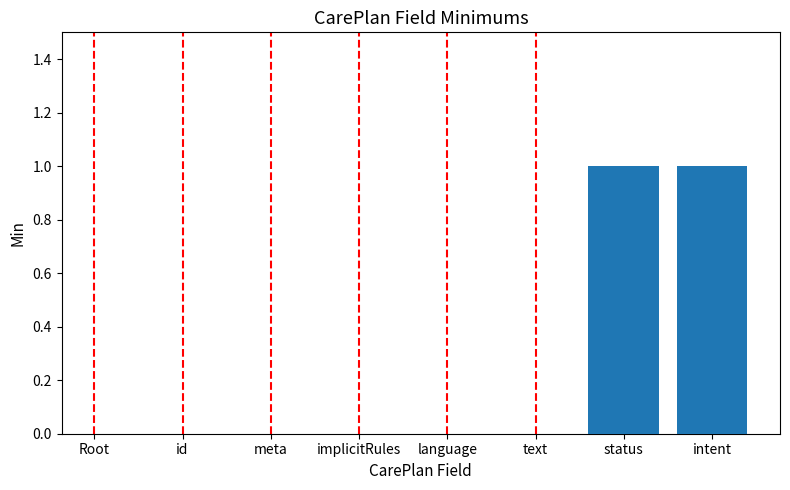

Which series changed the most between CarePlan.modifierExtension and CarePlan.status?

Min